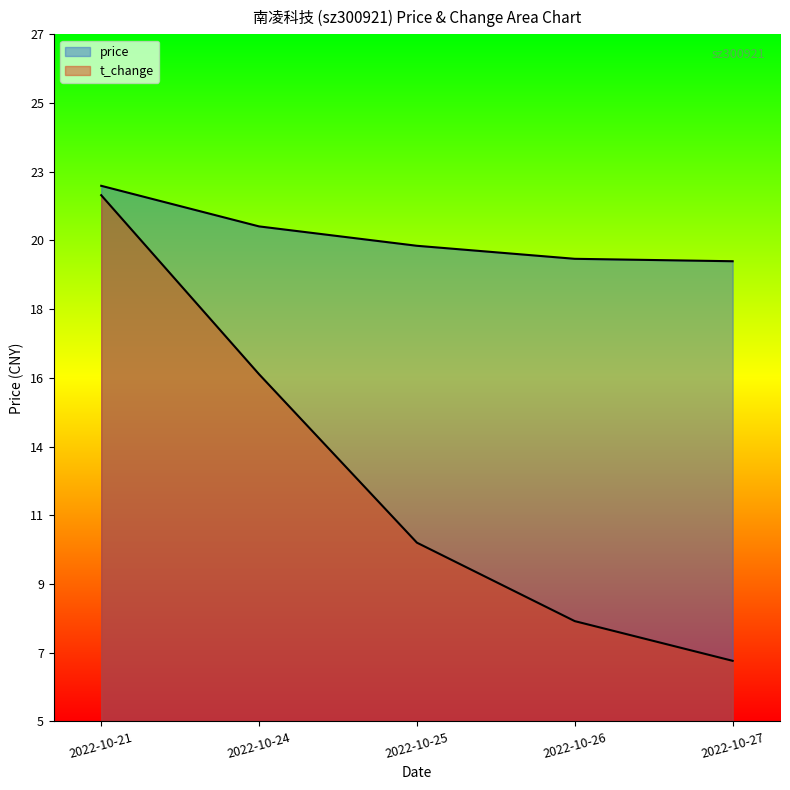

What is the total value across all series at 2022-10-27?

26.4